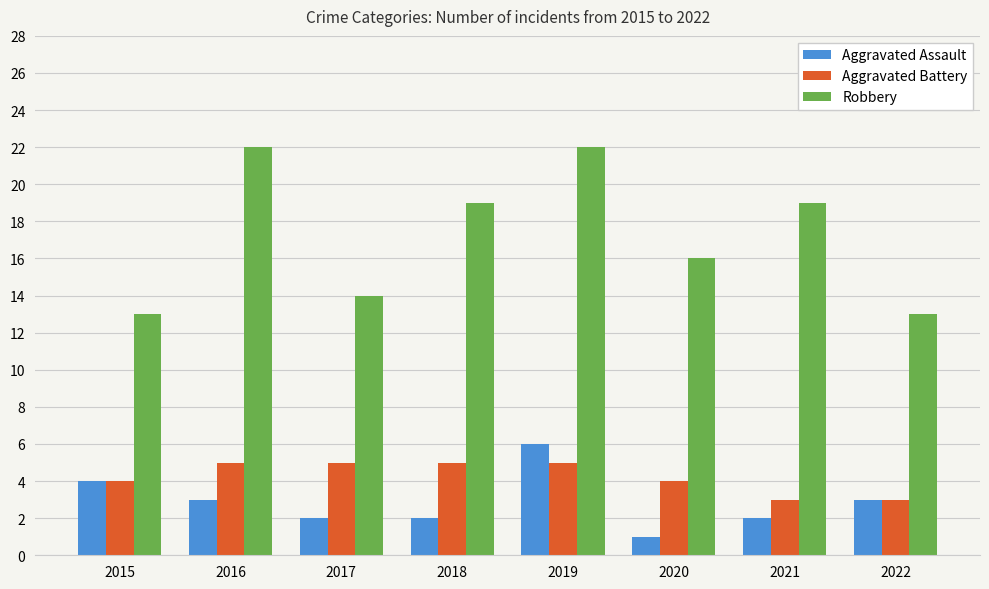

At which label does Robbery first exceed 19?

2016